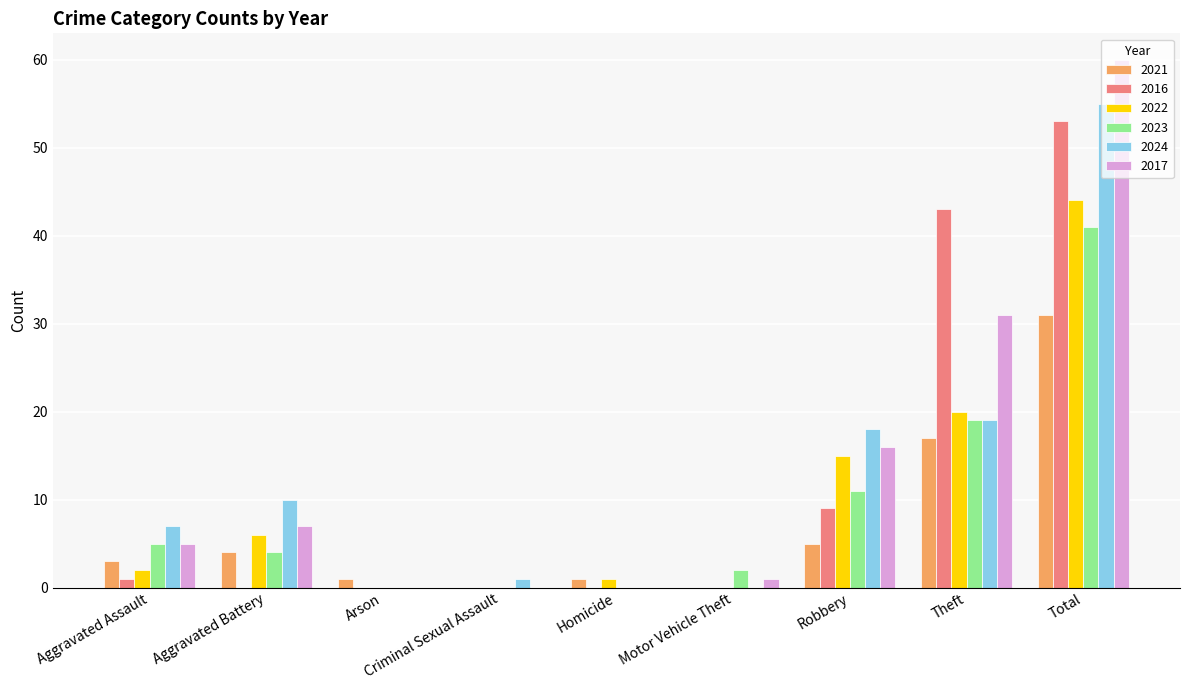

What is the highest value of the 2022 series?

44